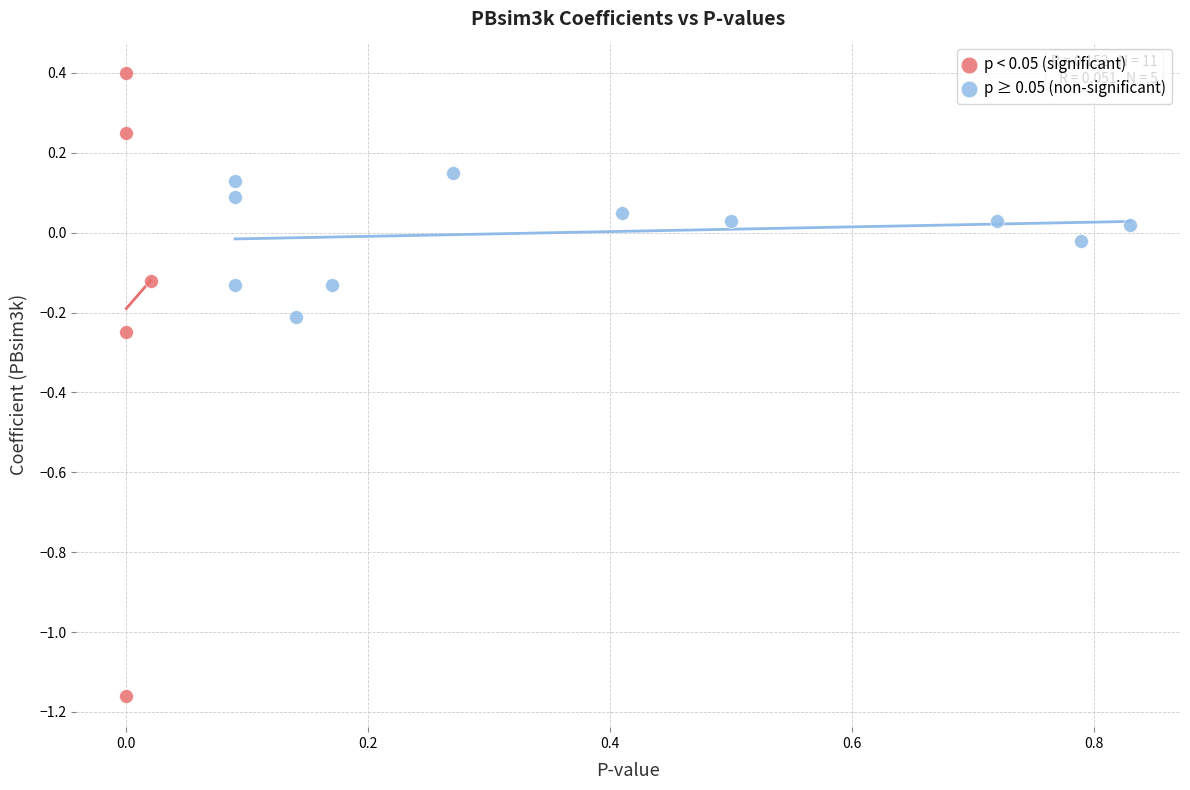

Which series contains the highest Y value?

p < 0.05 (significant)